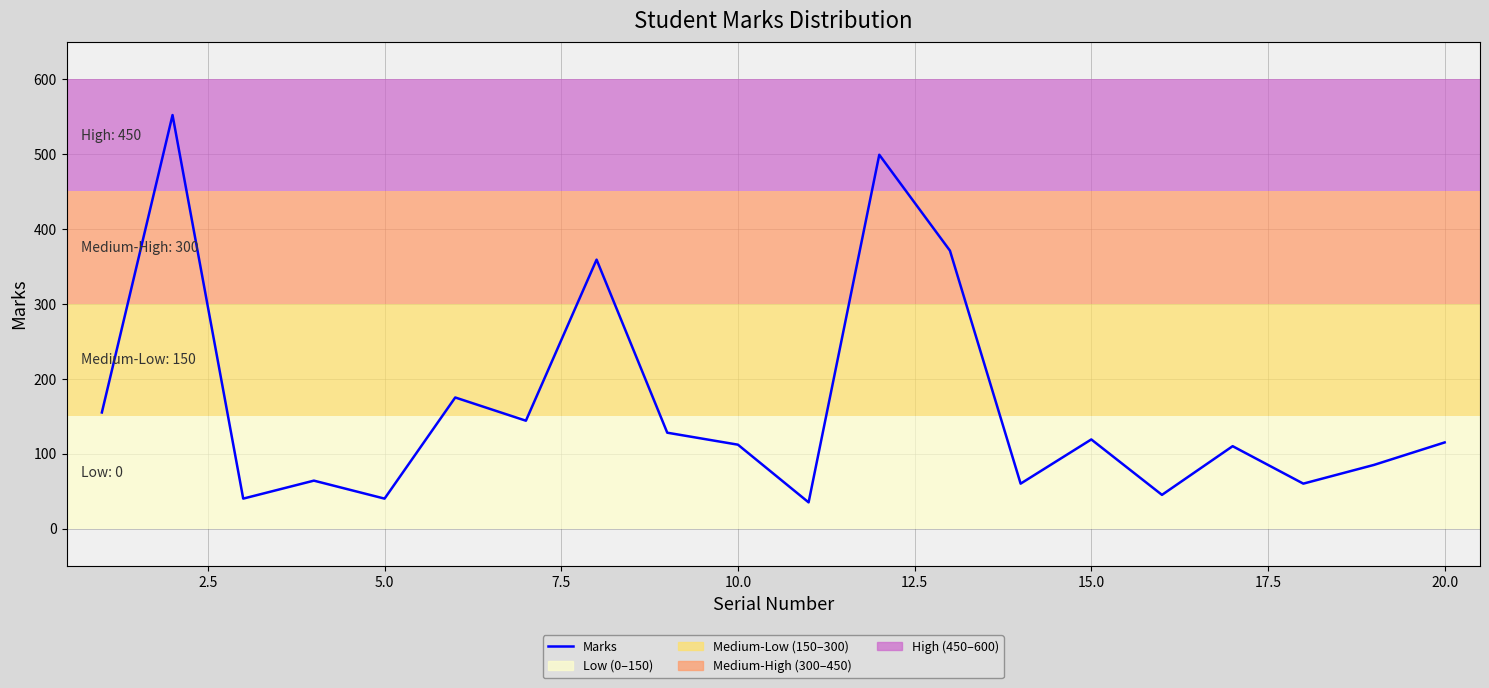

What is the difference between the maximum and minimum values?

517